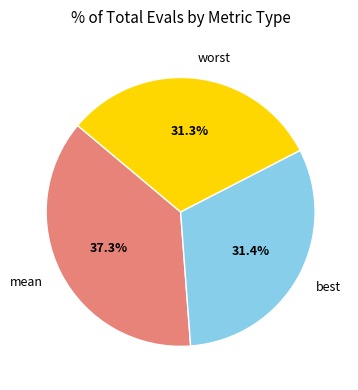

The best slice represents 45% of the pie. True or false?

False